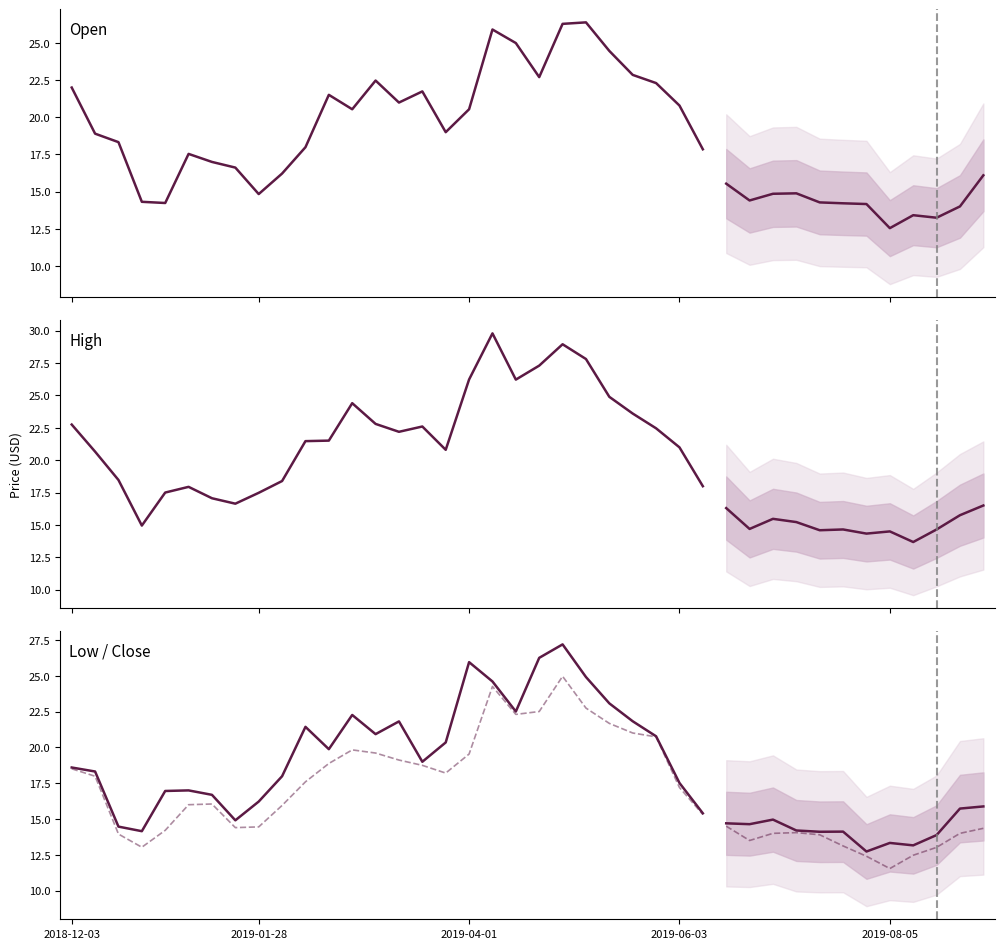

True or false: High has a value of 18.0 at 27.

True